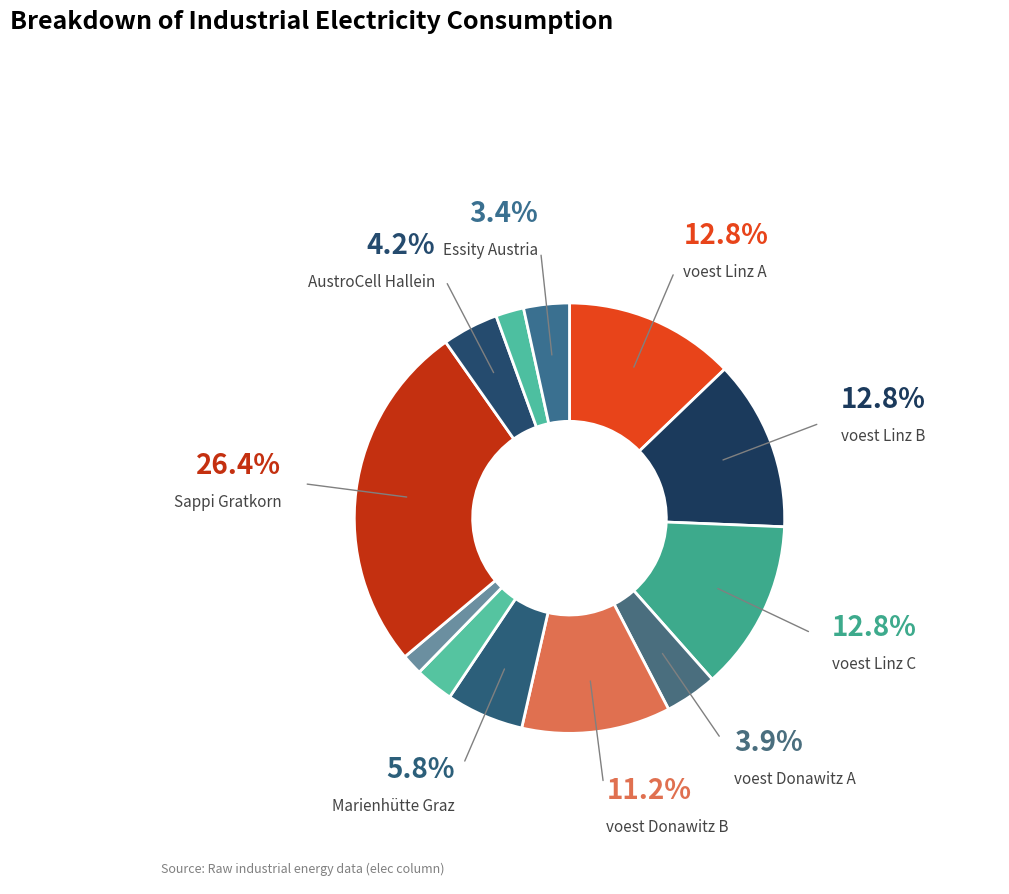

How many segments does this pie chart have?

12